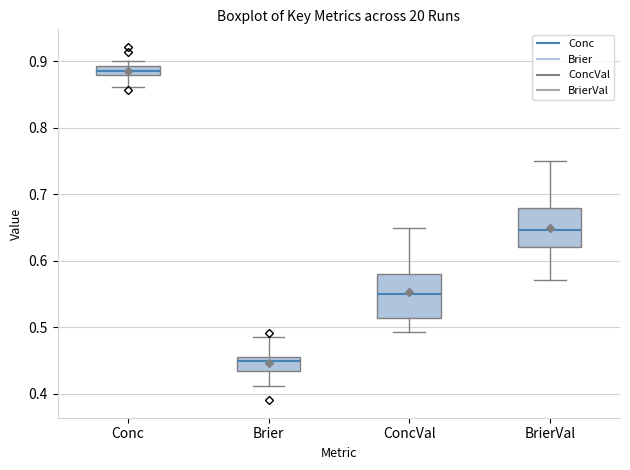

Which box has the lowest median line?

Brier